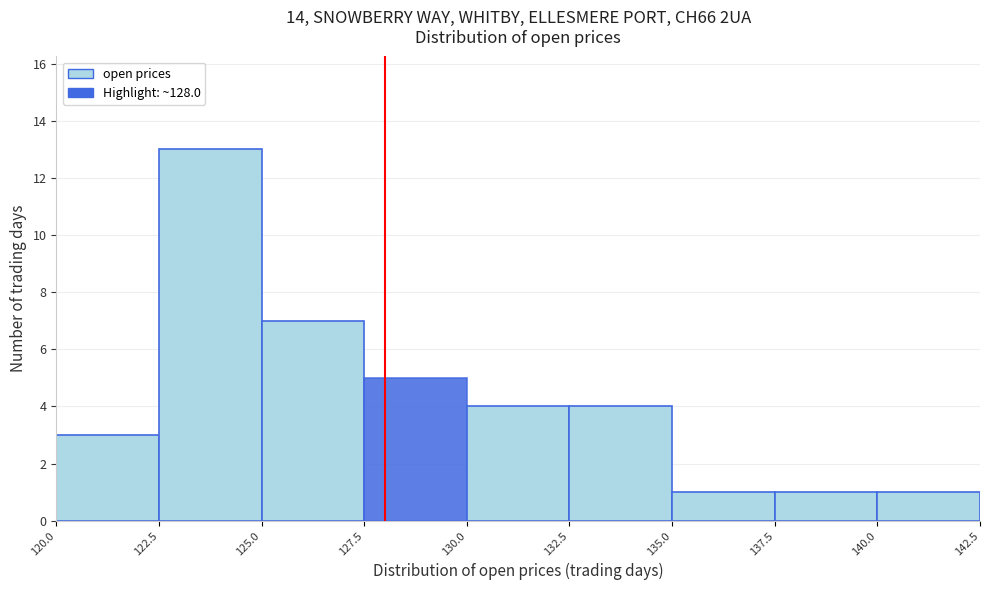

Reading left to right, list every bar in this chart as the range it spans on the x-axis followed by its height. The values are not printed on the chart, so give them approximately, as read against the axis.

120.0 to 122.5: 3
122.5 to 125.0: 13
125.0 to 127.5: 7
127.5 to 130.0: 5
130.0 to 132.5: 4
132.5 to 135.0: 4
135.0 to 137.5: 1
137.5 to 140.0: 1
140.0 to 142.5: 1